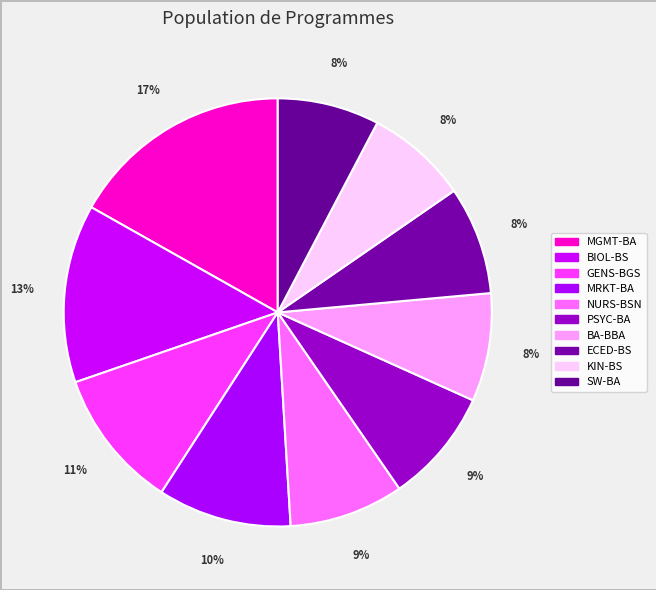

What percentage is the MRKT-BA slice, to the nearest percent?

10%